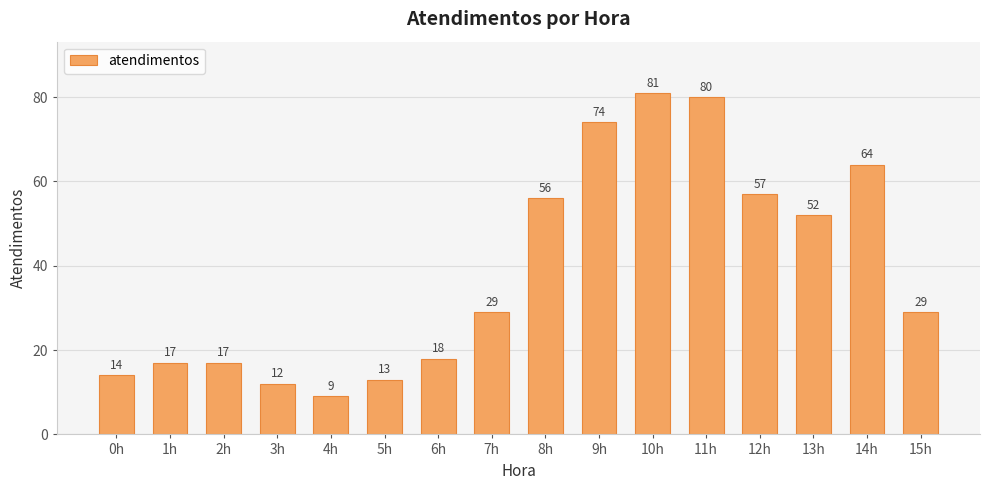

Approximately how many times larger is the value at 13h compared to 12h?

0.9